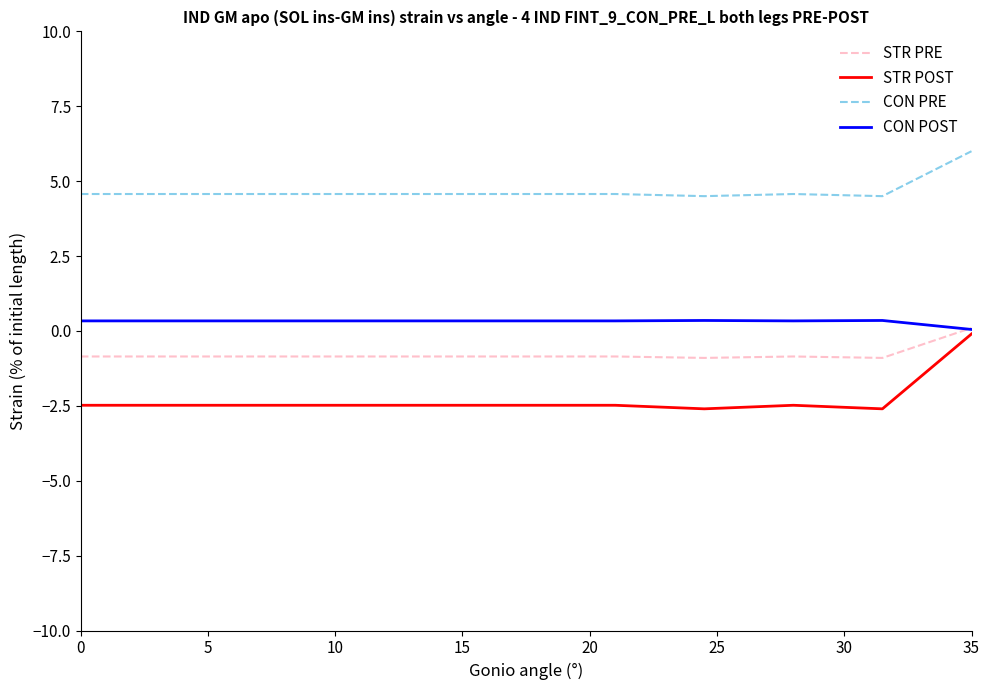

Rank the series by their average value, from highest to lowest.

CON PRE, CON POST, STR PRE, STR POST